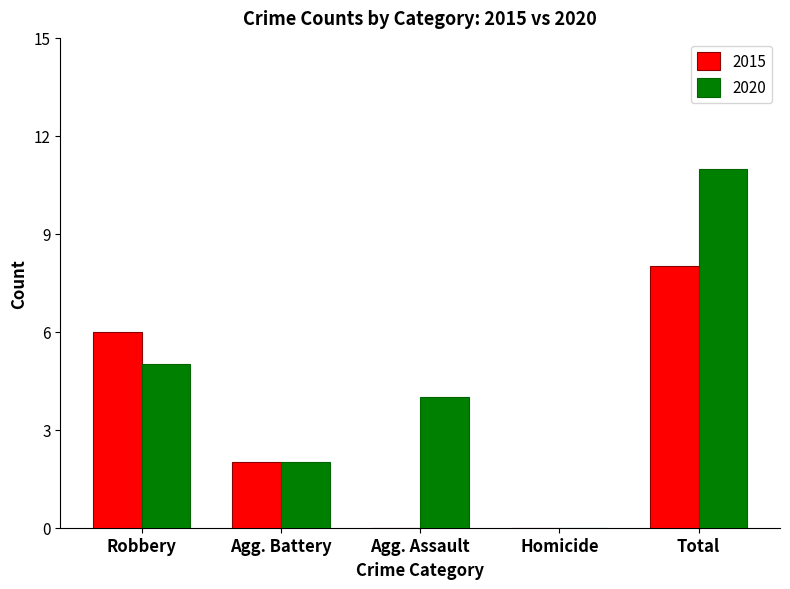

True or false: 2015 has a value of 8 at Total.

True